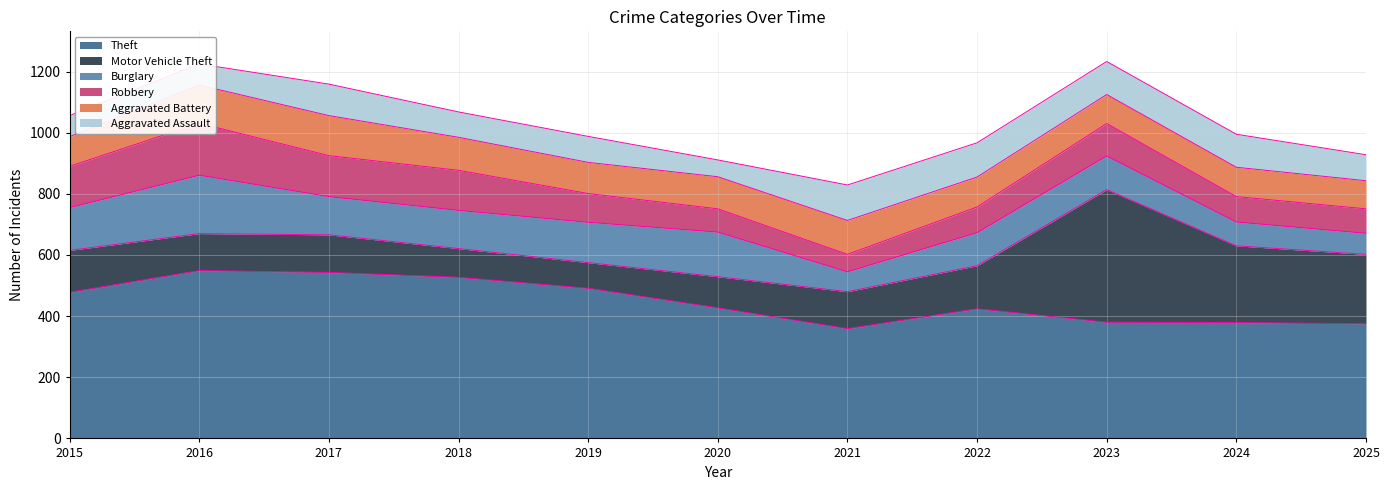

Is the value of Theft at 2020 greater than the value of Motor Vehicle Theft at 2016?

Yes